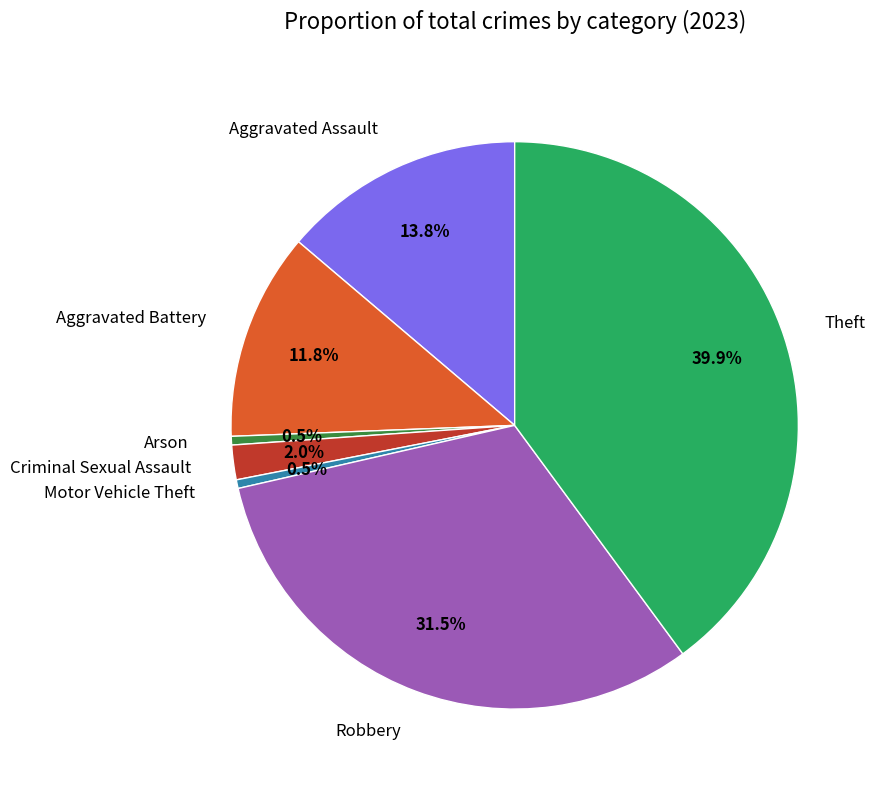

To the nearest percent, what is the combined percentage of Theft and Criminal Sexual Assault?

42%